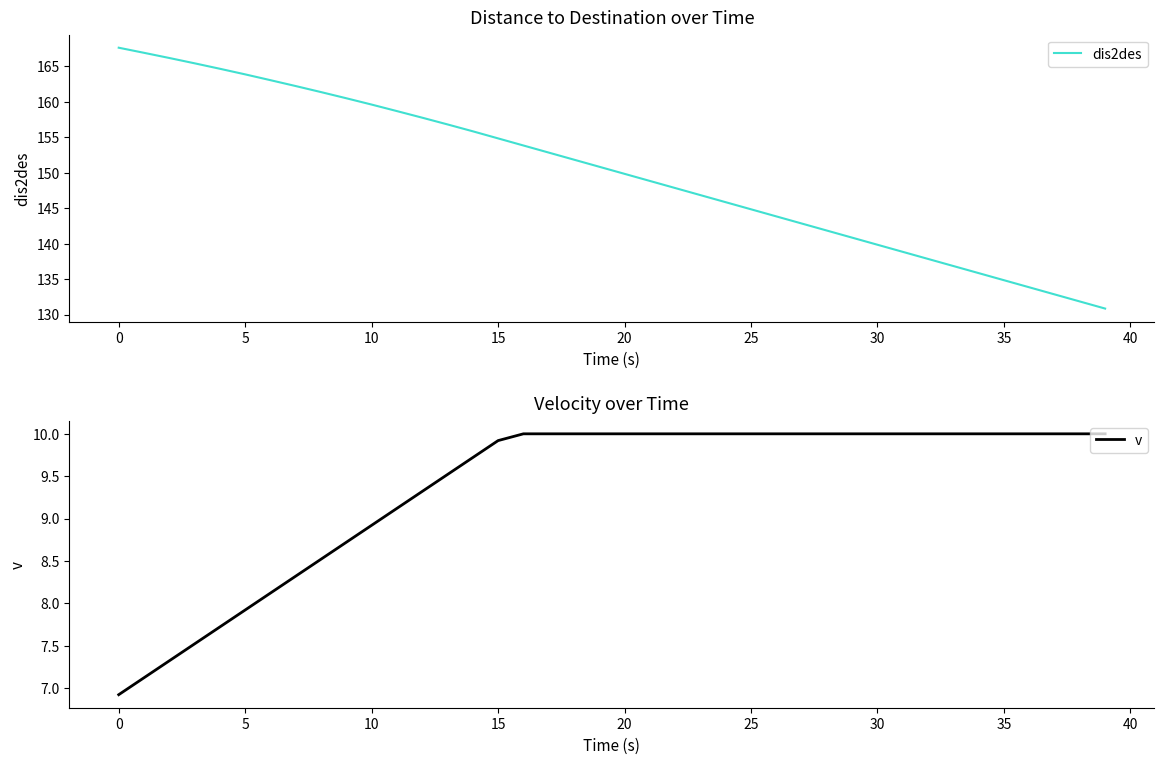

Is it true that dis2des equals 231.9 at 25?

False